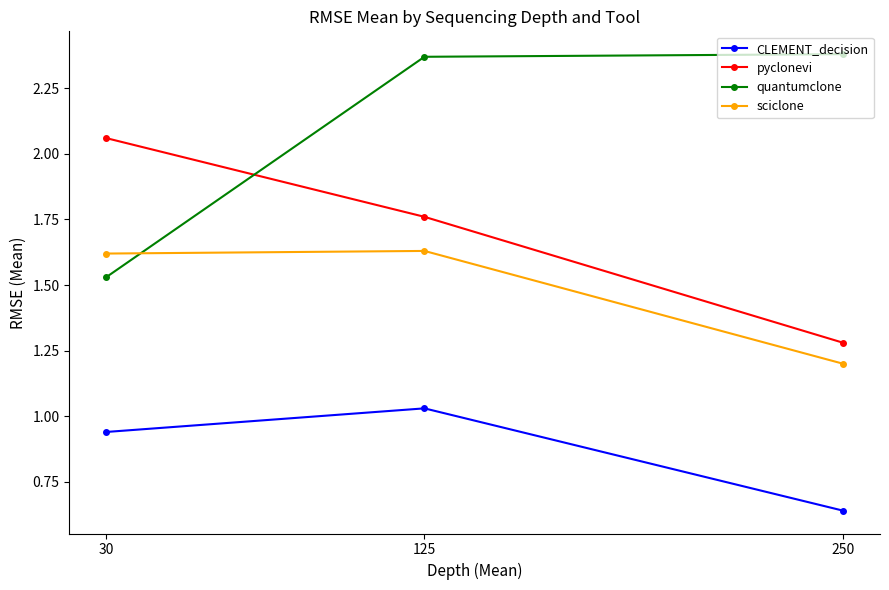

What is the lowest value of the sciclone series?

1.2